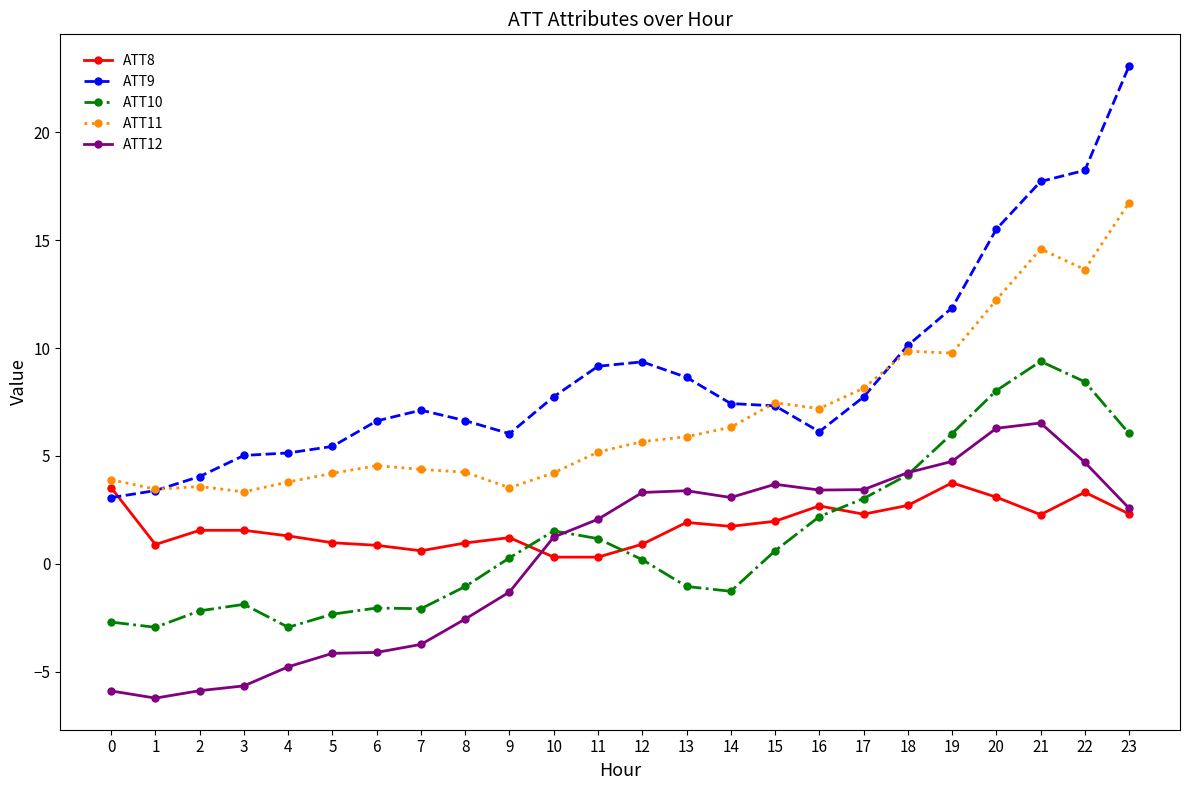

Is the value of ATT8 at 1 greater than the value of ATT9 at 7?

No